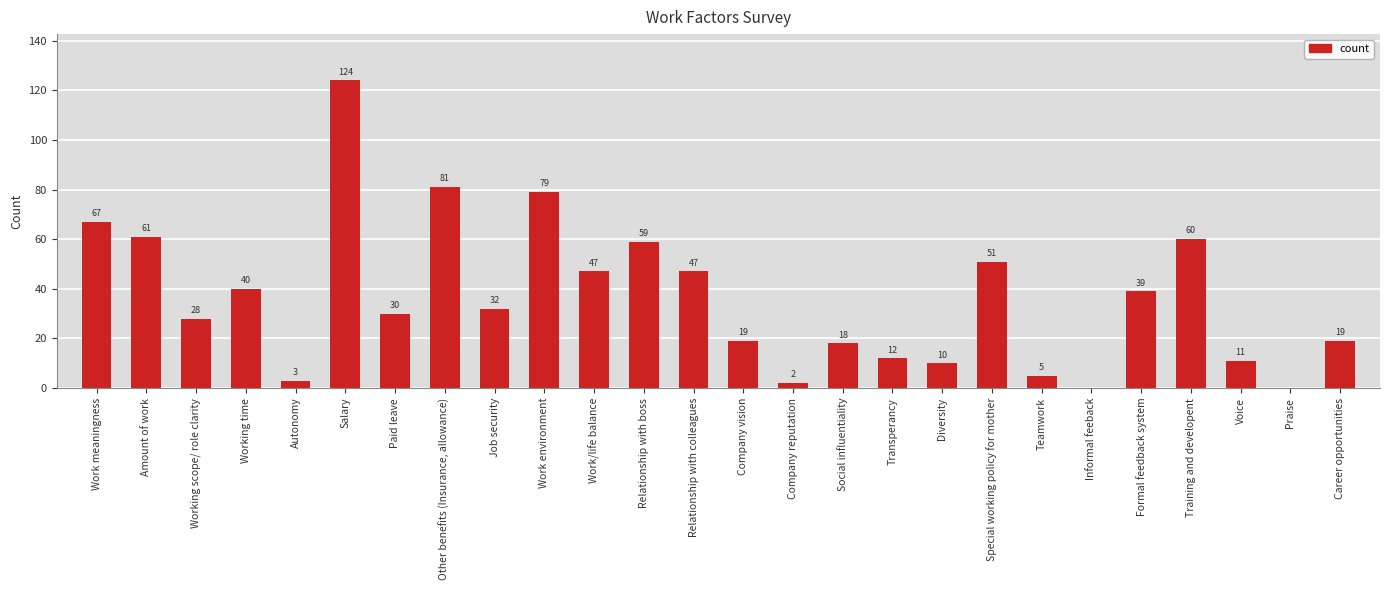

What is the sum of all values?

944